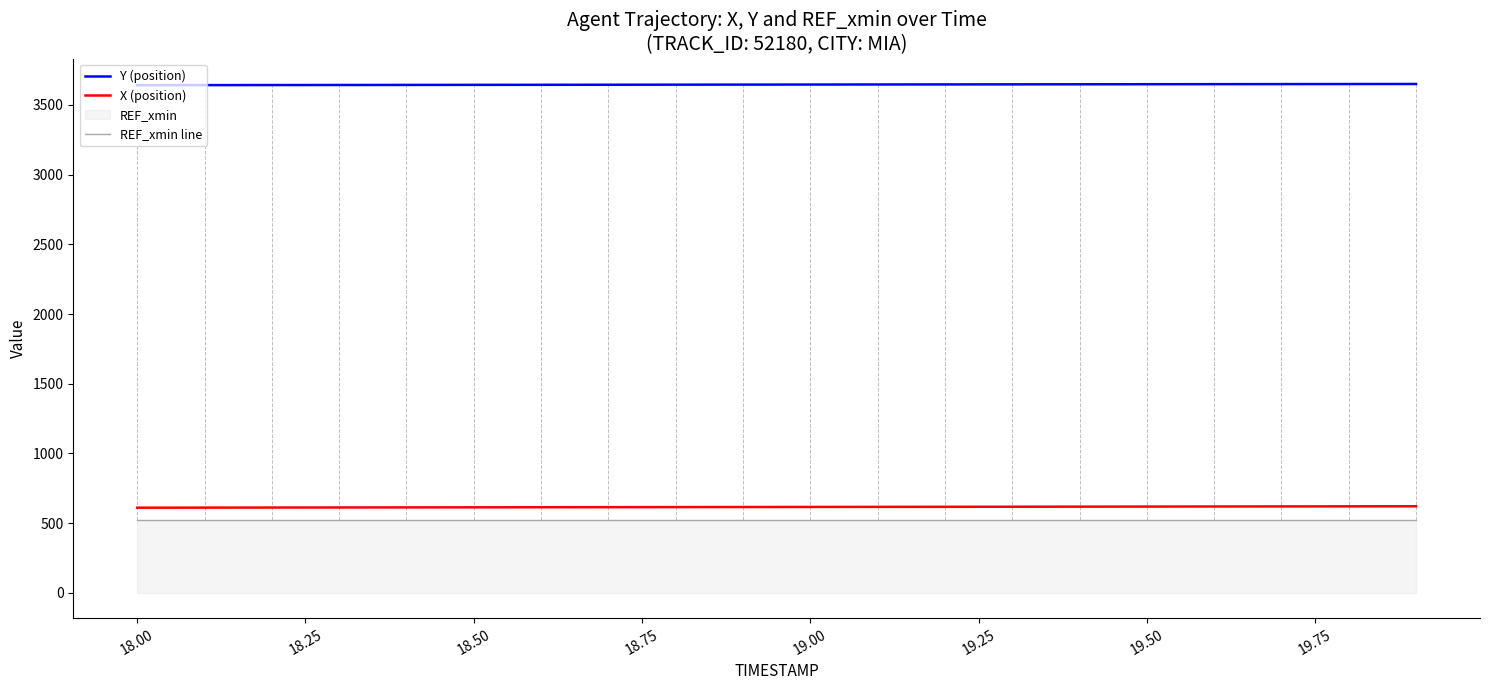

Reading left to right, list all the values displayed in this chart.

Y (position): 3642.0	3642.4	3642.9	3643.3	3643.8	3644.2	3644.7	3645.2	3645.6	3646.1	3646.5	3647.0	3647.4	3647.9	3648.3	3648.8	3649.3	3649.7	3650.2	3650.6
X (position): 610.1	610.6	611.2	611.7	612.2	612.8	613.3	613.9	614.4	614.9	615.5	616.0	616.6	617.1	617.6	618.2	618.7	619.3	619.8	620.3
REF_xmin line: 518.8	518.8	518.8	518.8	518.8	518.8	518.8	518.8	518.8	518.8	518.8	518.8	518.8	518.8	518.8	518.8	518.8	518.8	518.8	518.8